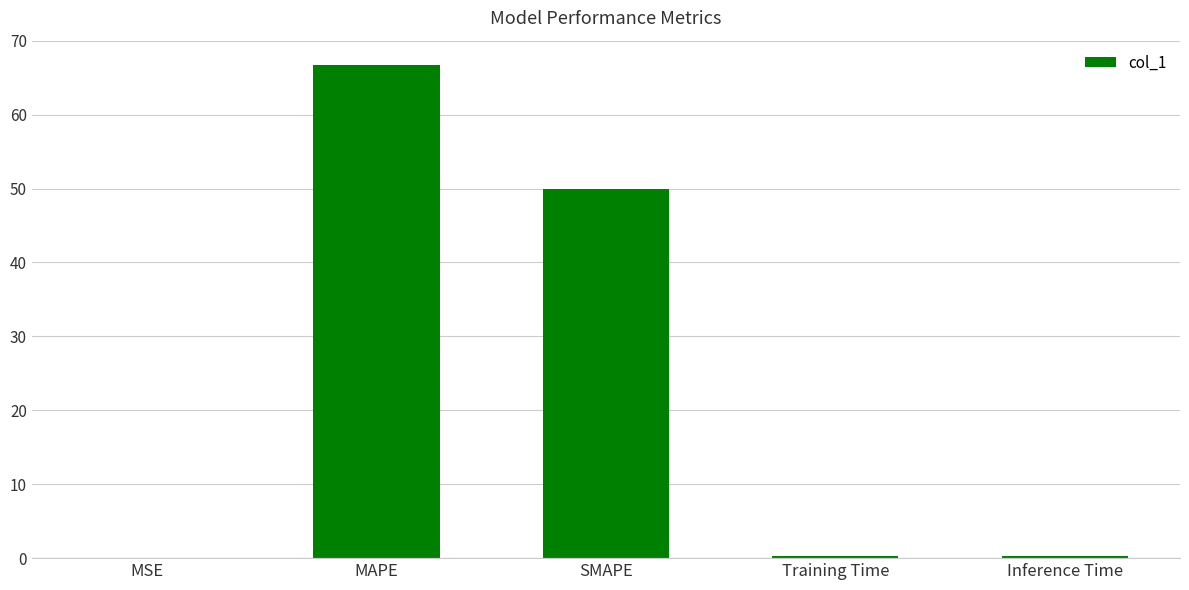

Is it true that the value at Training Time is 0.2?

True